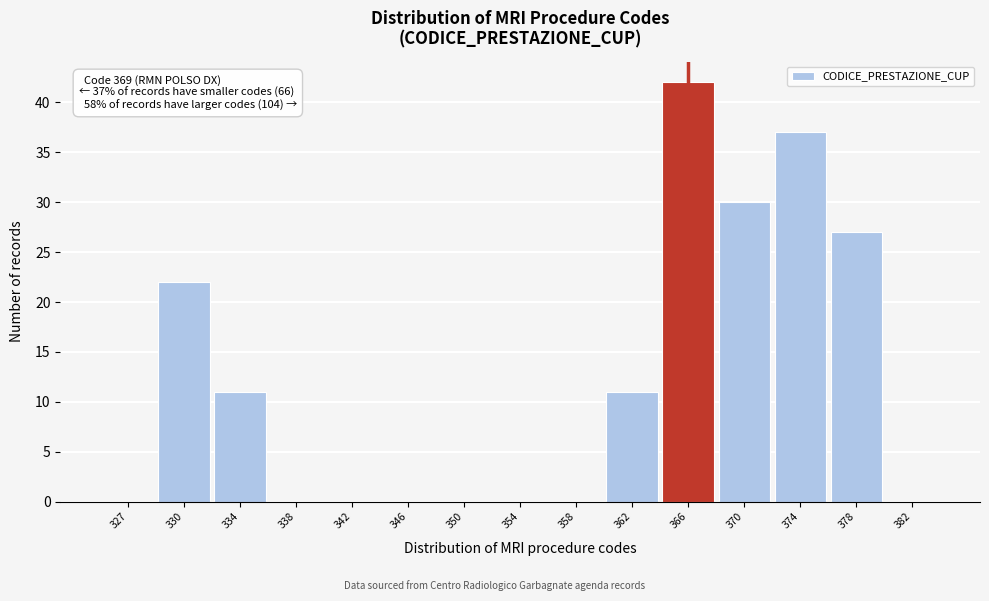

Reading right to left, extract all data points from this chart.

382=0	378=27	374=37	370=30	366=42	362=11	358=0	354=0	350=0	346=0	342=0	338=0	334=11	330=22	327=0